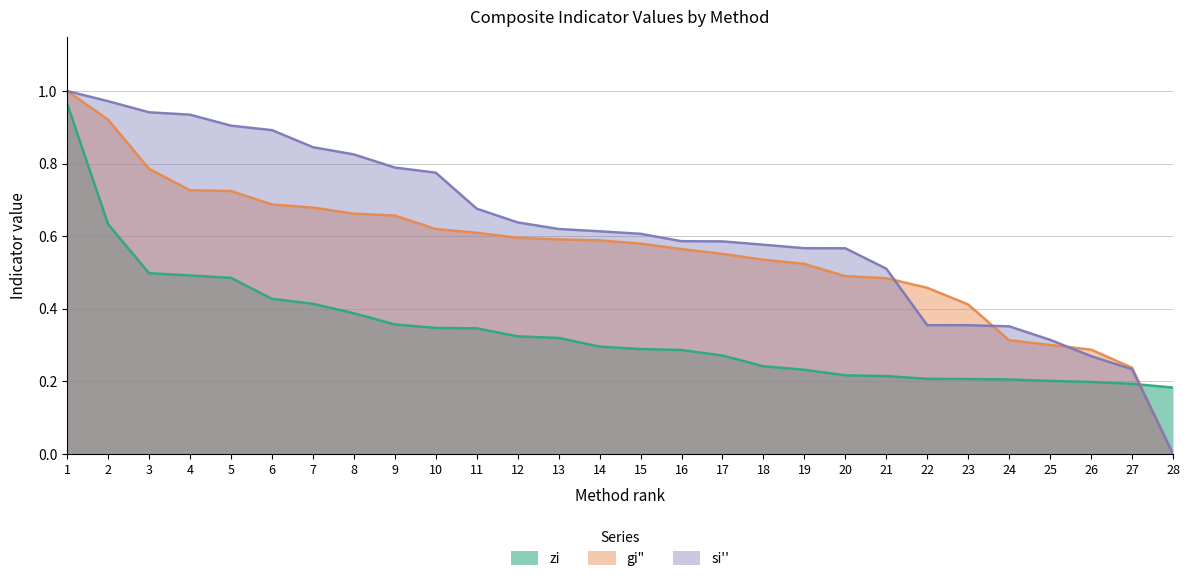

Reading left to right, transcribe all the data shown in this chart.

zi: 1=1.0	2=0.6	3=0.5	4=0.5	5=0.5	6=0.4	7=0.4	8=0.4	9=0.4	10=0.3	11=0.3	12=0.3	13=0.3	14=0.3	15=0.3	16=0.3	17=0.3	18=0.2	19=0.2	20=0.2	21=0.2	22=0.2	23=0.2	24=0.2	25=0.2	26=0.2	27=0.2	28=0.2
gi": 1=1.0	2=0.9	3=0.8	4=0.7	5=0.7	6=0.7	7=0.7	8=0.7	9=0.7	10=0.6	11=0.6	12=0.6	13=0.6	14=0.6	15=0.6	16=0.6	17=0.6	18=0.5	19=0.5	20=0.5	21=0.5	22=0.5	23=0.4	24=0.3	25=0.3	26=0.3	27=0.2	28=0.0
si'': 1=1.0	2=1.0	3=0.9	4=0.9	5=0.9	6=0.9	7=0.8	8=0.8	9=0.8	10=0.8	11=0.7	12=0.6	13=0.6	14=0.6	15=0.6	16=0.6	17=0.6	18=0.6	19=0.6	20=0.6	21=0.5	22=0.4	23=0.4	24=0.4	25=0.3	26=0.3	27=0.2	28=0.0